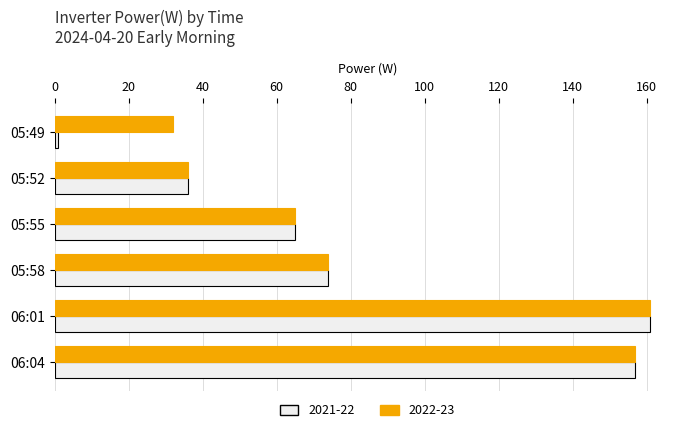

What is the sum of the 2021-22 values at 05:49 and 05:58?

75